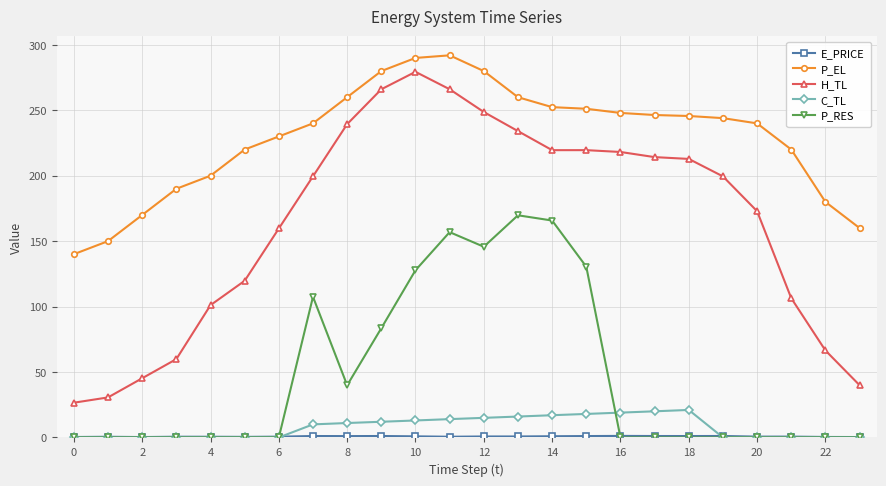

True or false: P_RES has more than 0 interior local peaks.

True